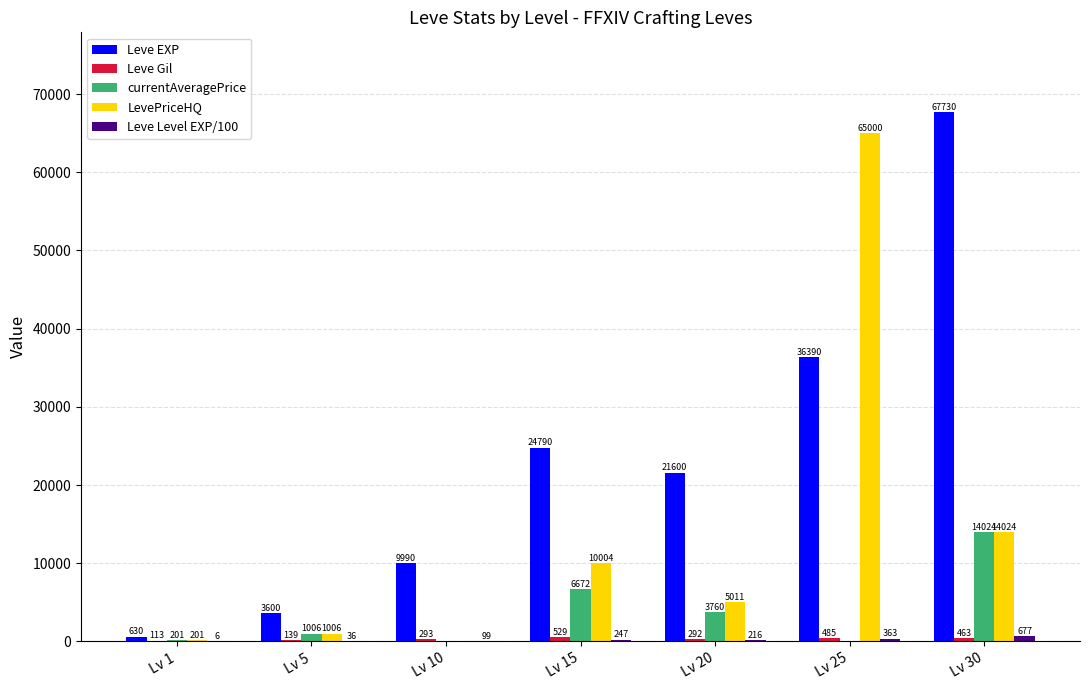

Count the number of data series in this chart.

5